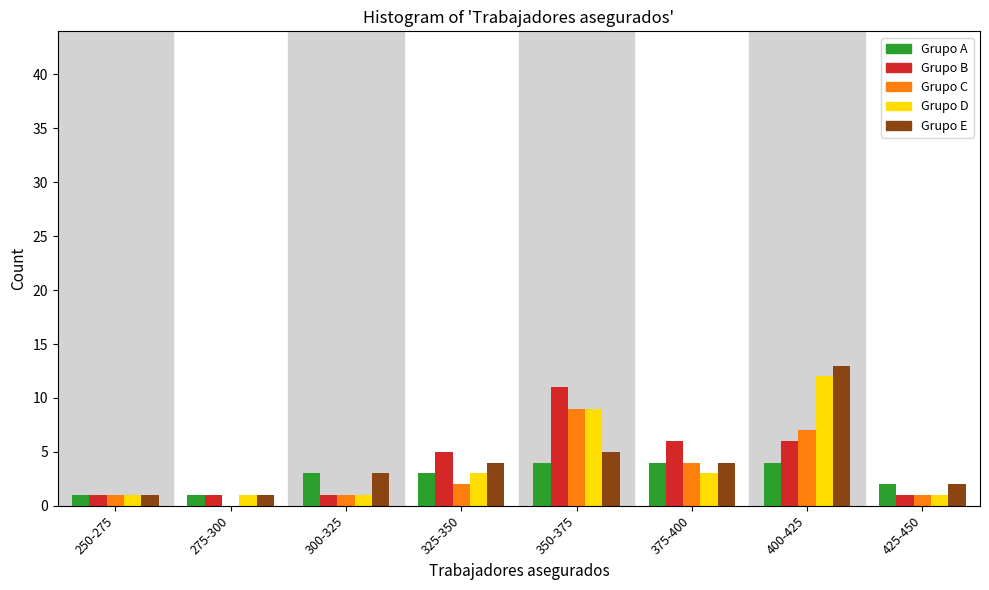

Is it true that Grupo E equals 8 at 350-375?

False